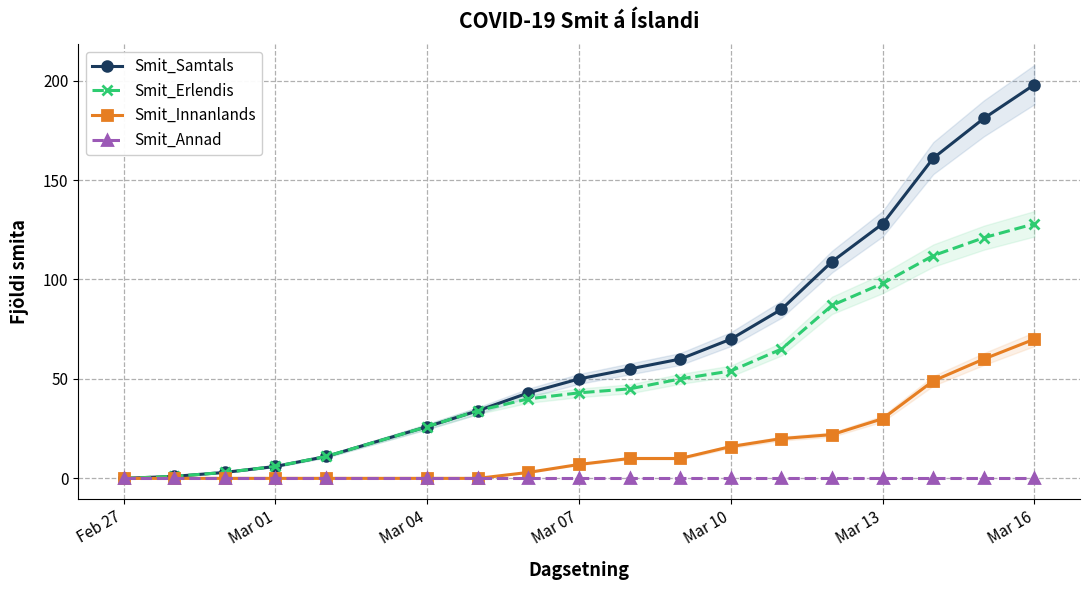

List the series in order of their peak value, lowest first.

Smit_Annad, Smit_Innanlands, Smit_Erlendis, Smit_Samtals